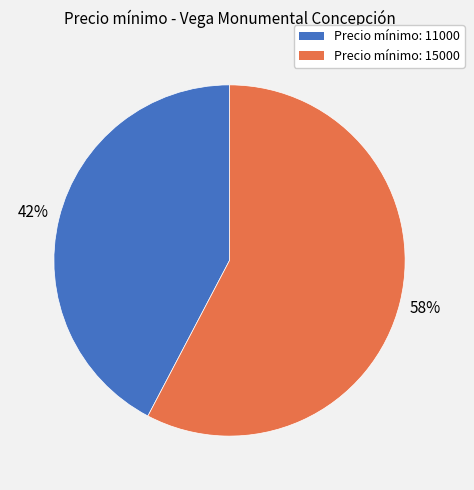

How many segments does this pie chart have?

2